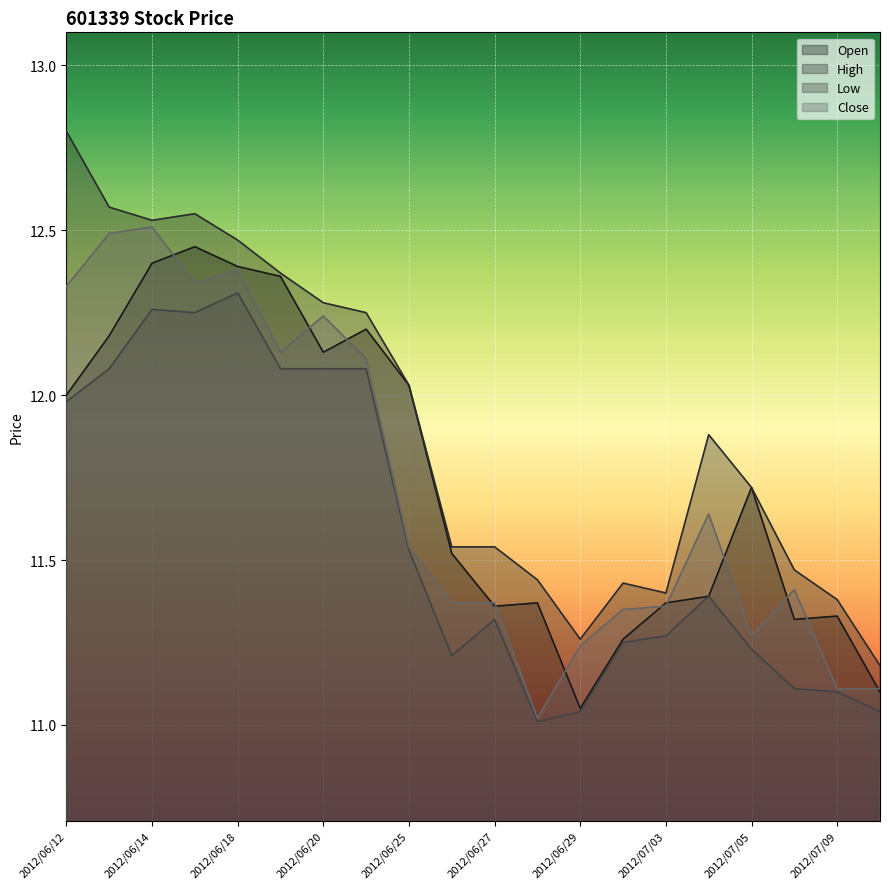

Is it true that Close equals 12.5 at 2012/06/13?

True